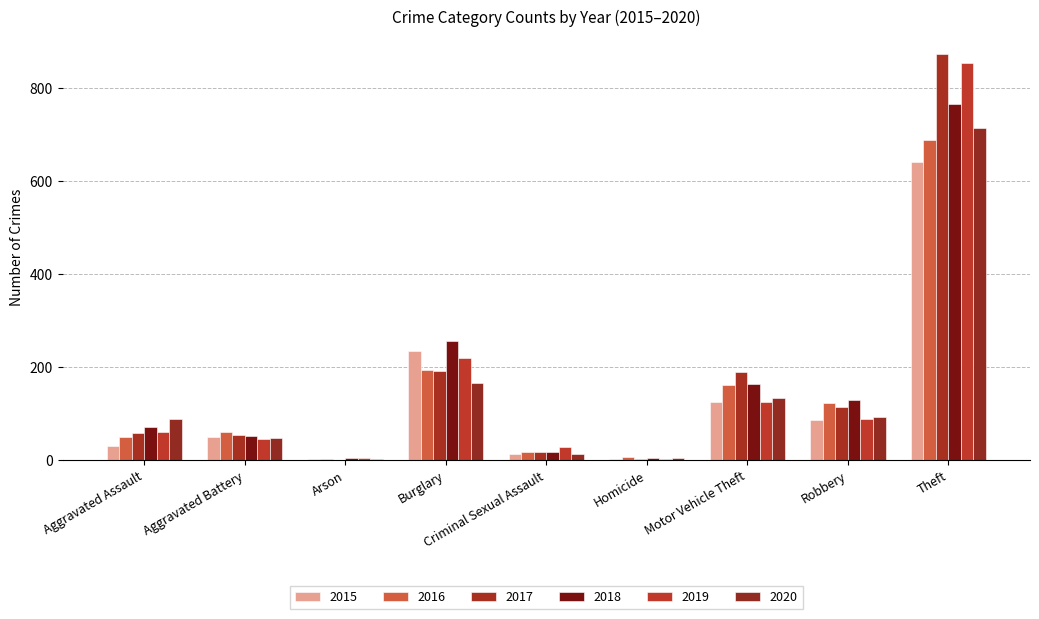

The value of 2020 at Robbery is 94. True or false?

True